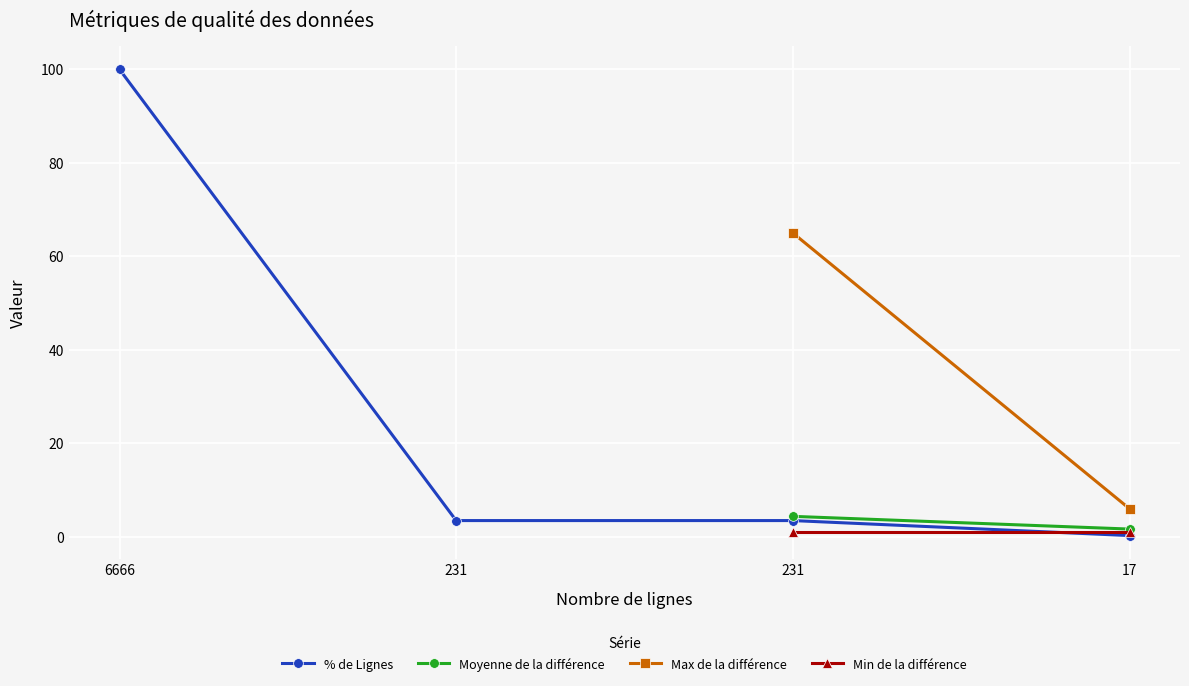

What is the maximum value shown in the chart?

100.0